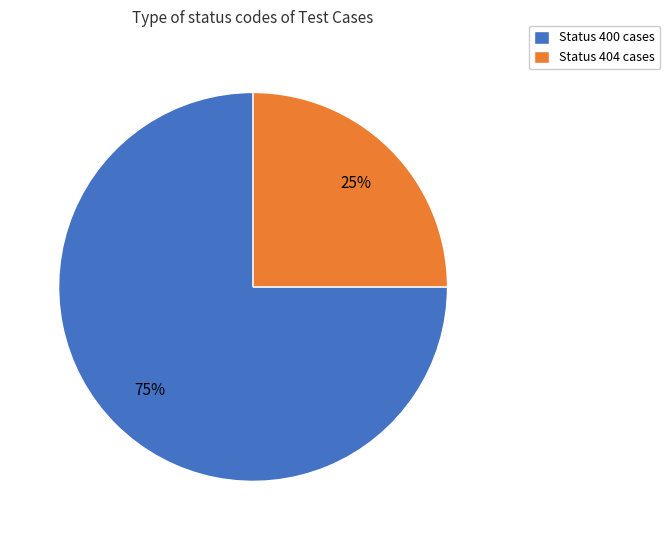

Is there a majority slice in this chart?

Yes